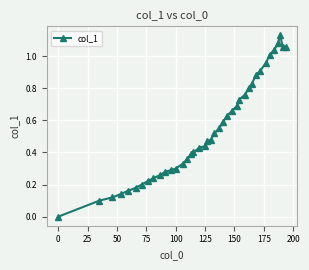

How many data points are above 0?

39